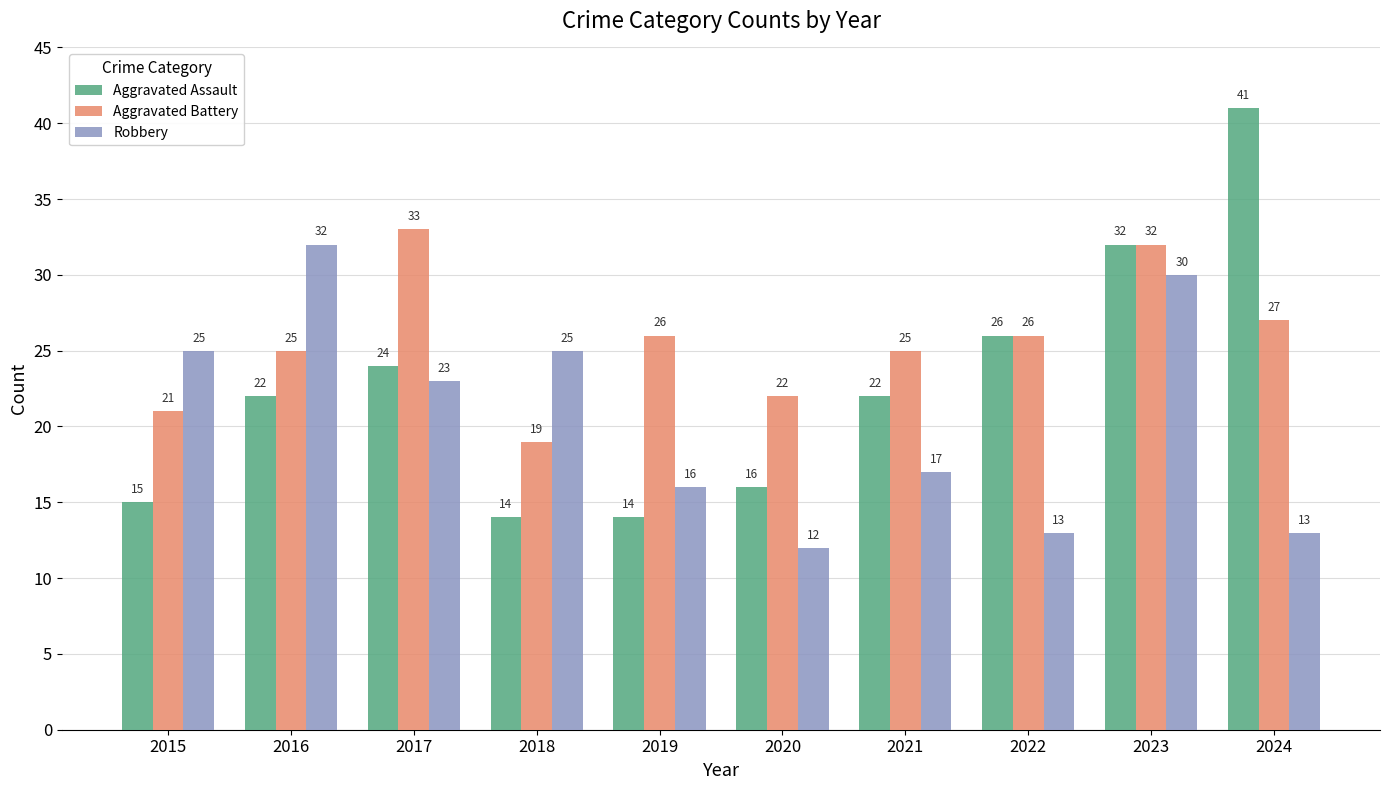

Which category has the highest value in the Aggravated Assault series?

2024